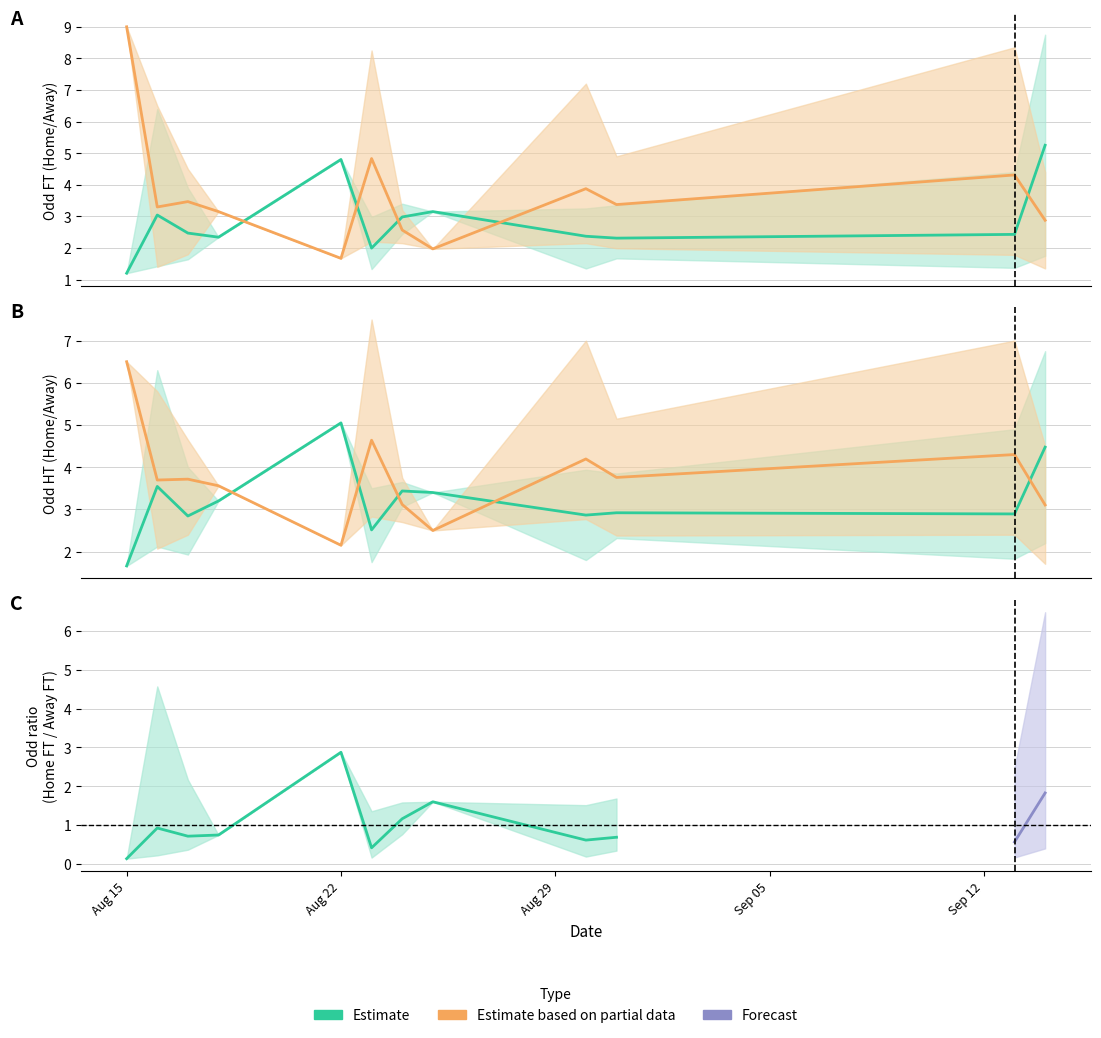

What is the maximum value shown in the chart?

9.0